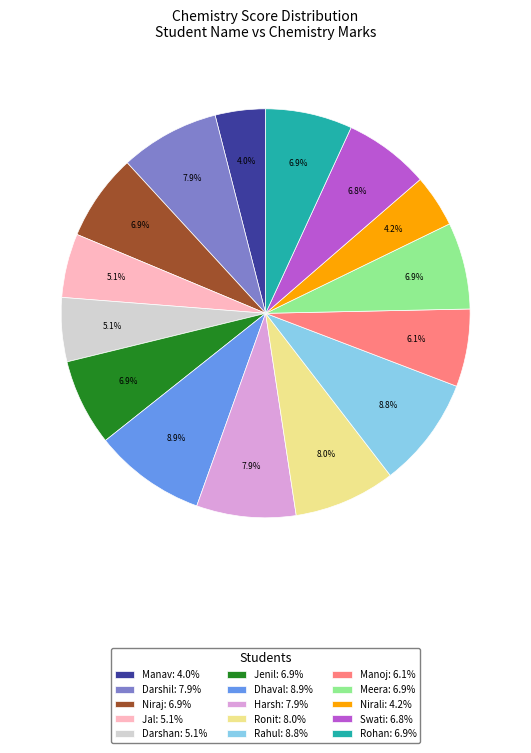

How many segments does this pie chart have?

15